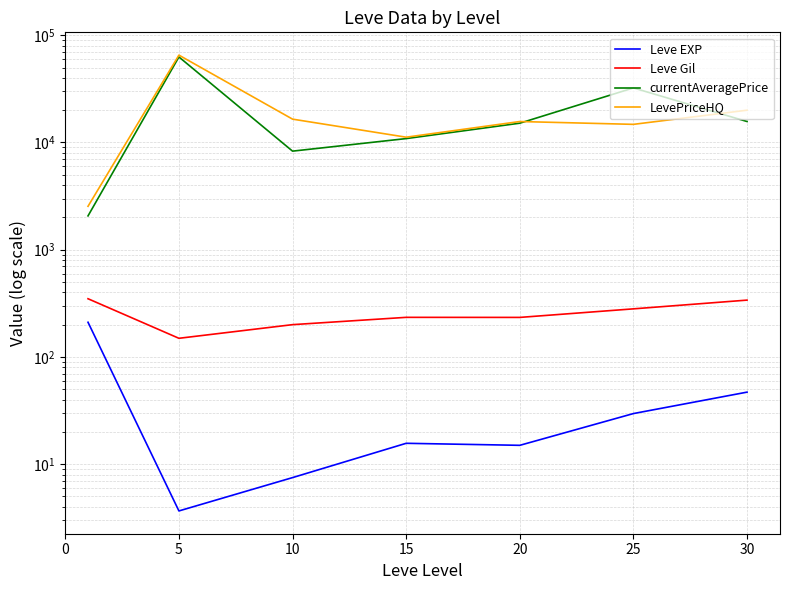

What is the sum of the LevePriceHQ values at 10 and 25?

31276.2